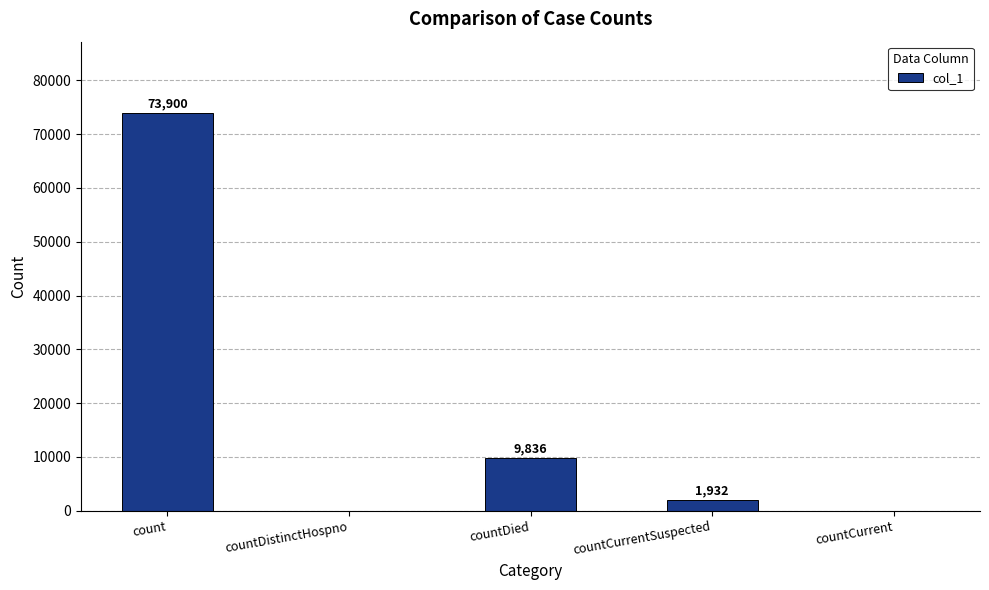

Are the bars grouped side by side (vs. stacked)?

No